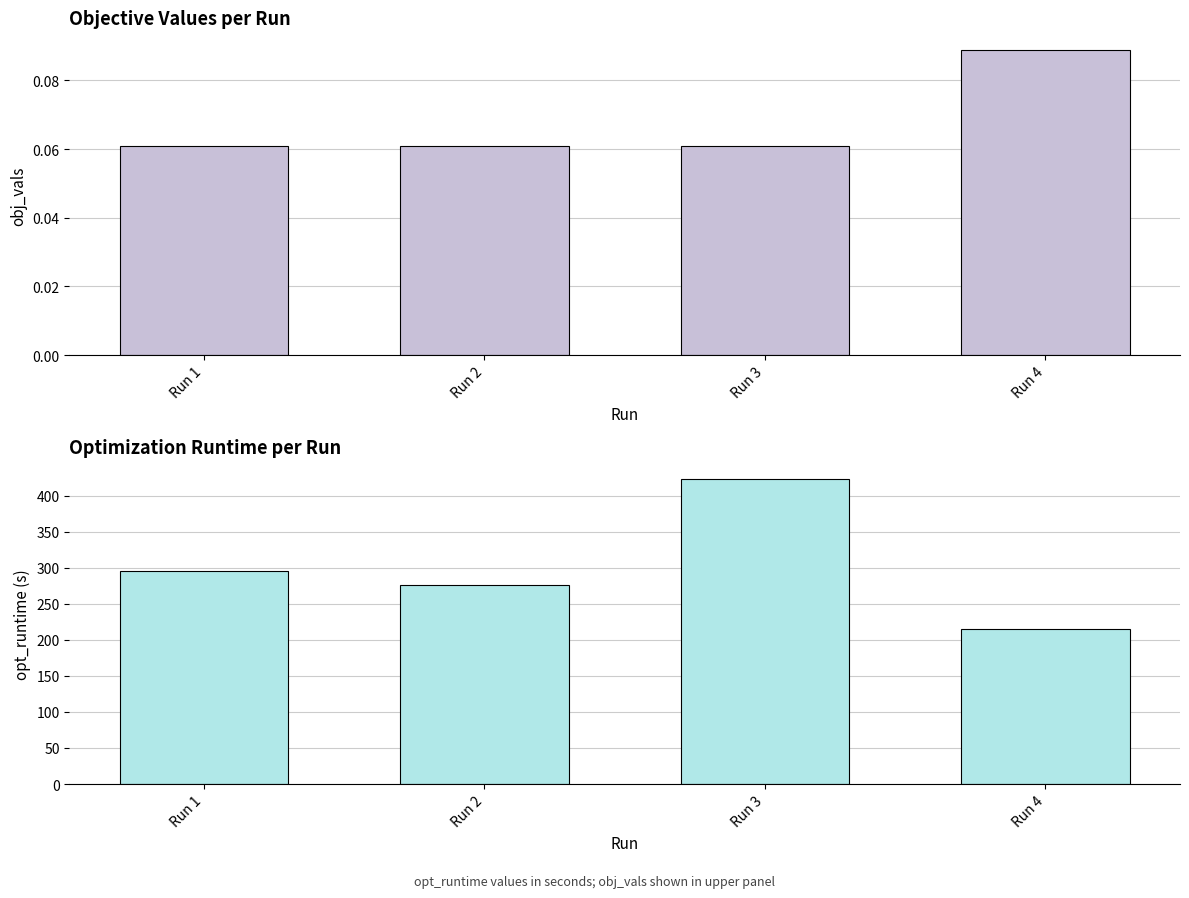

Count the obj_vals values in the range 0 to 1.

4